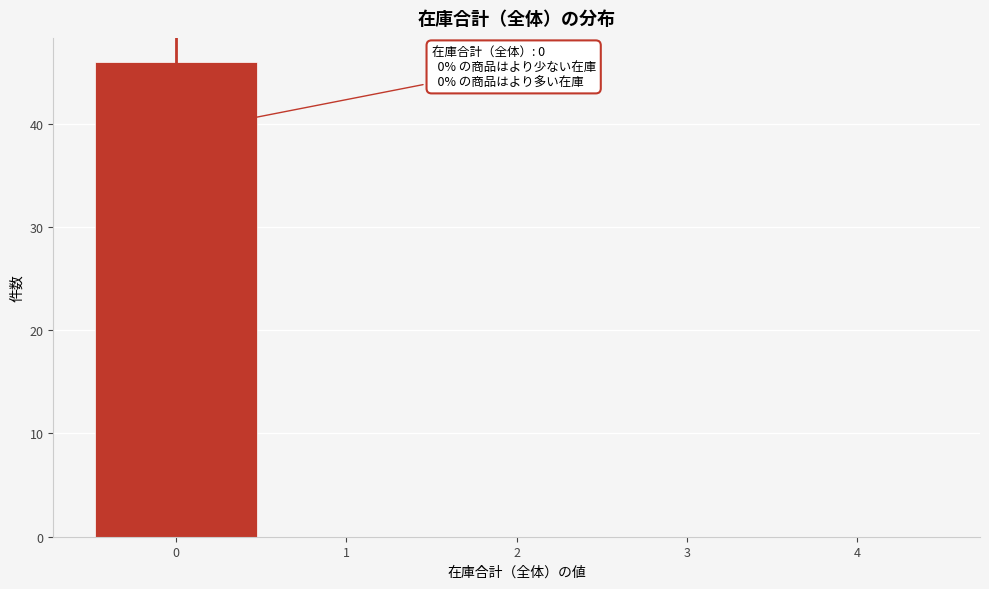

Which range on the x-axis has the tallest bar?

-0.5 to 0.5